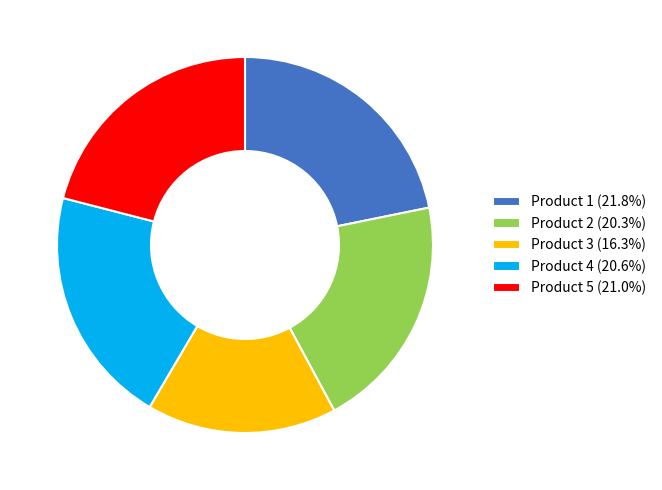

Count the number of slices in the pie.

5